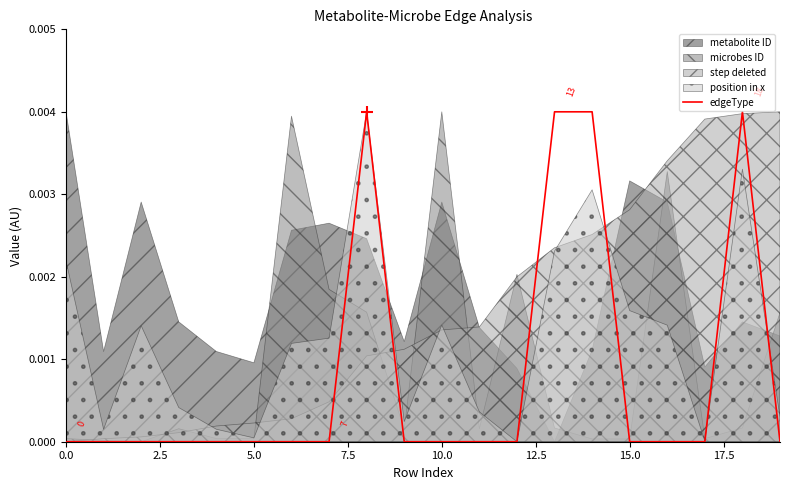

The chart shows a value of 0.0 at 15.0. True or false?

True